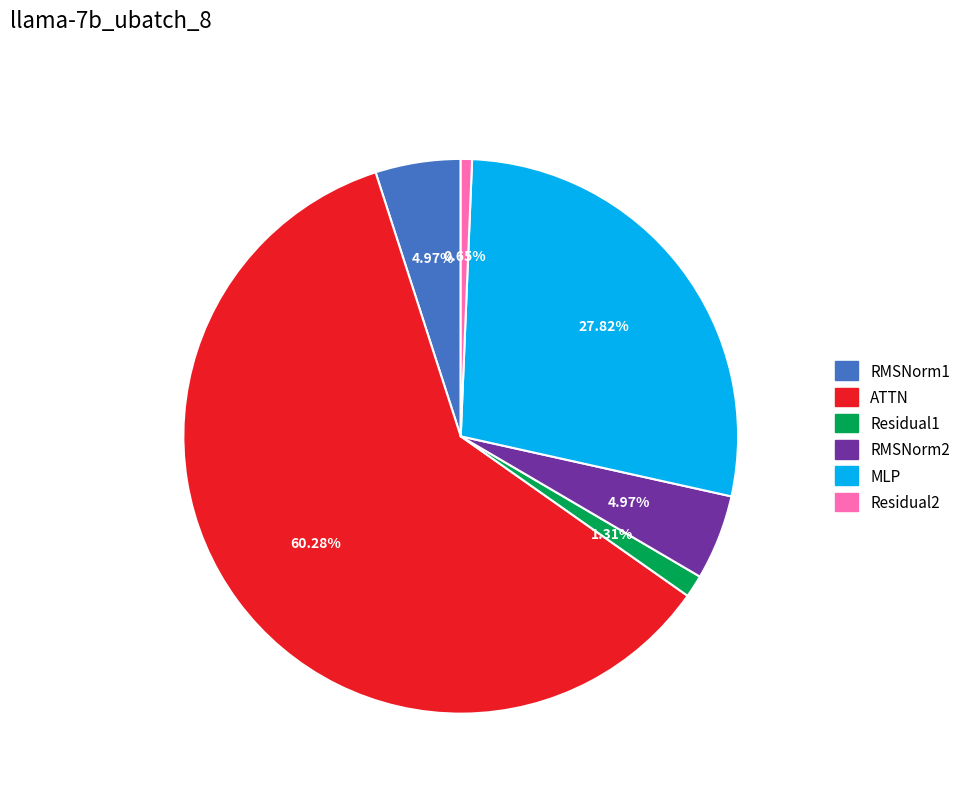

Combined, do RMSNorm2 and ATTN account for over 50%?

Yes